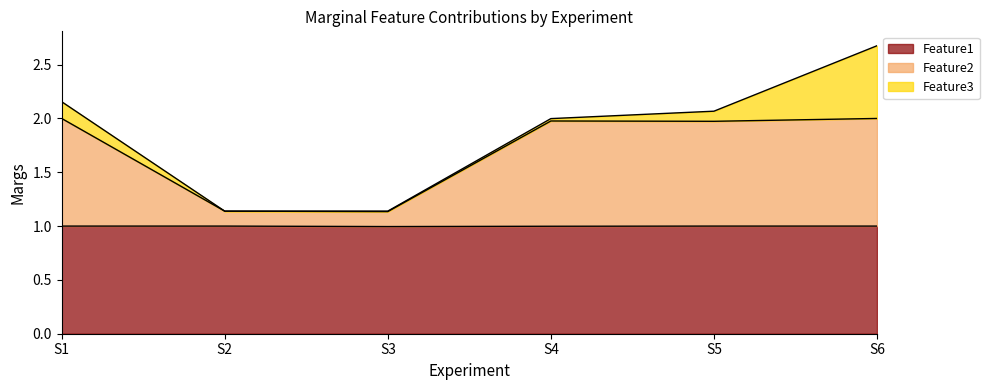

What is the sum of the Feature1 values at S6 and S1?

2.0